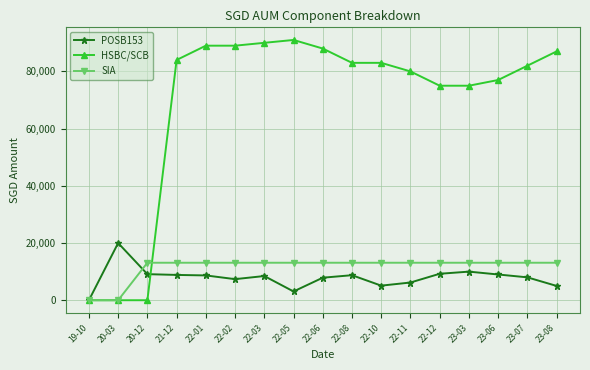

Rank the series at 22-06 from highest to lowest value.

HSBC/SCB, SIA, POSB153